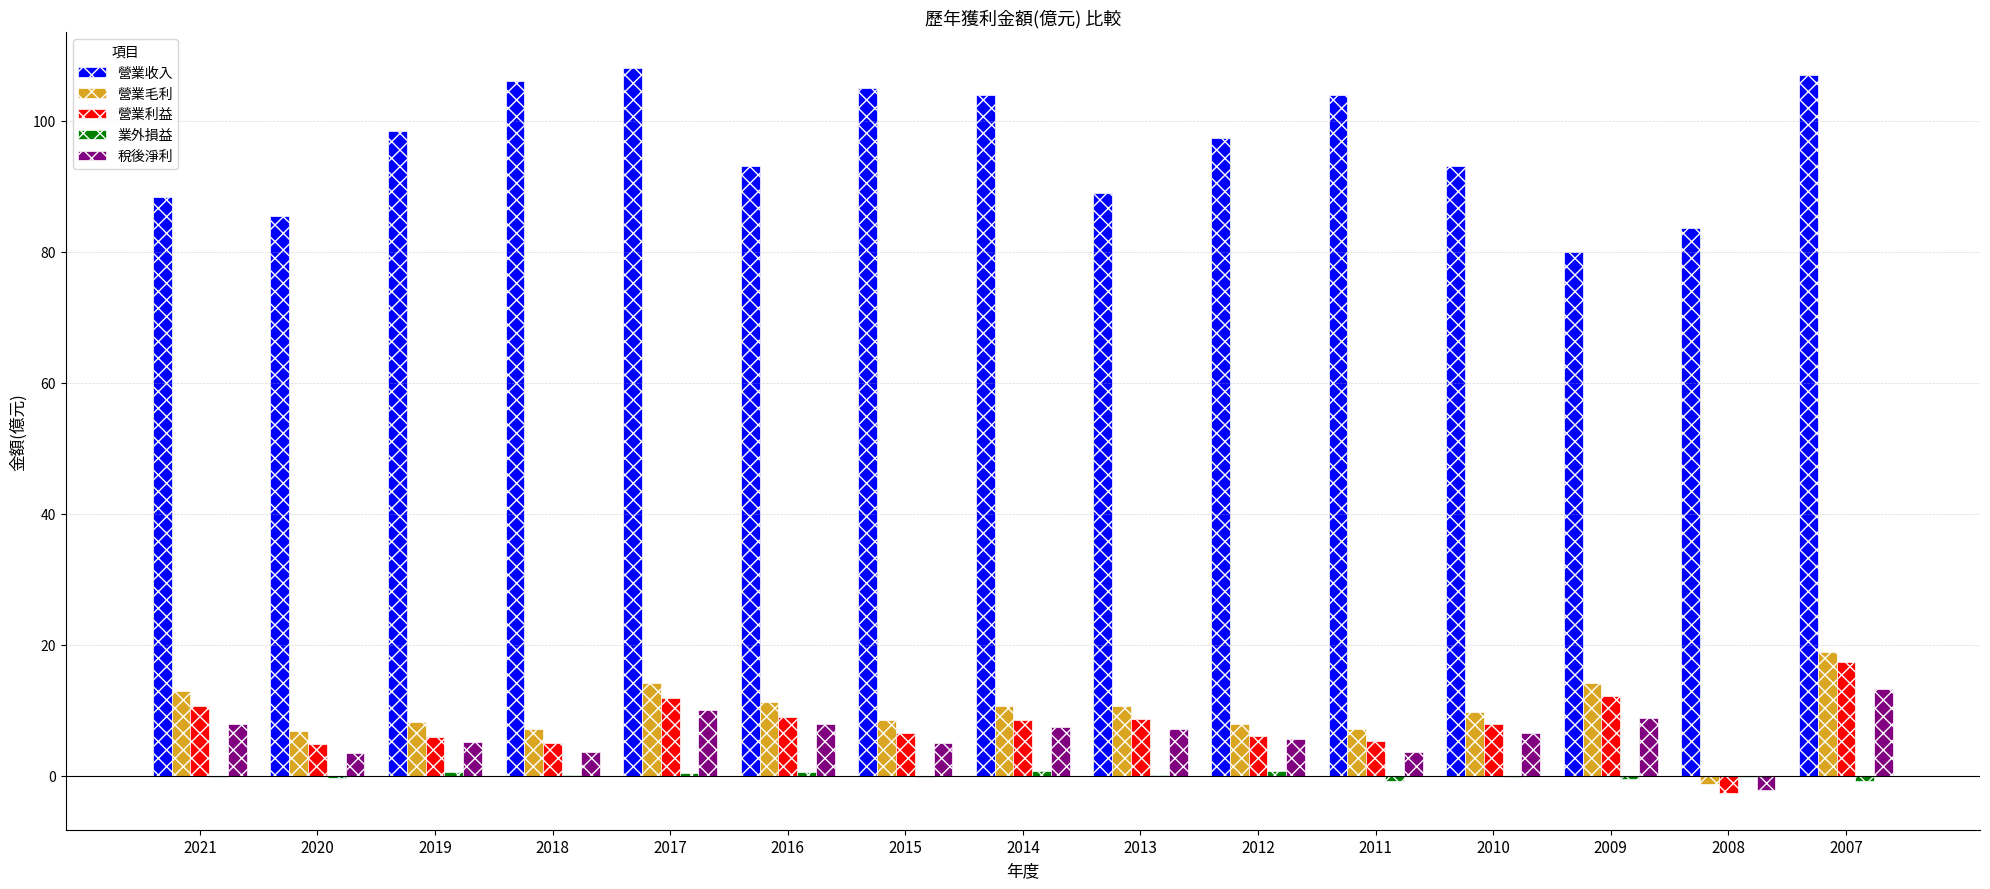

Which series has the largest total across all categories?

營業收入